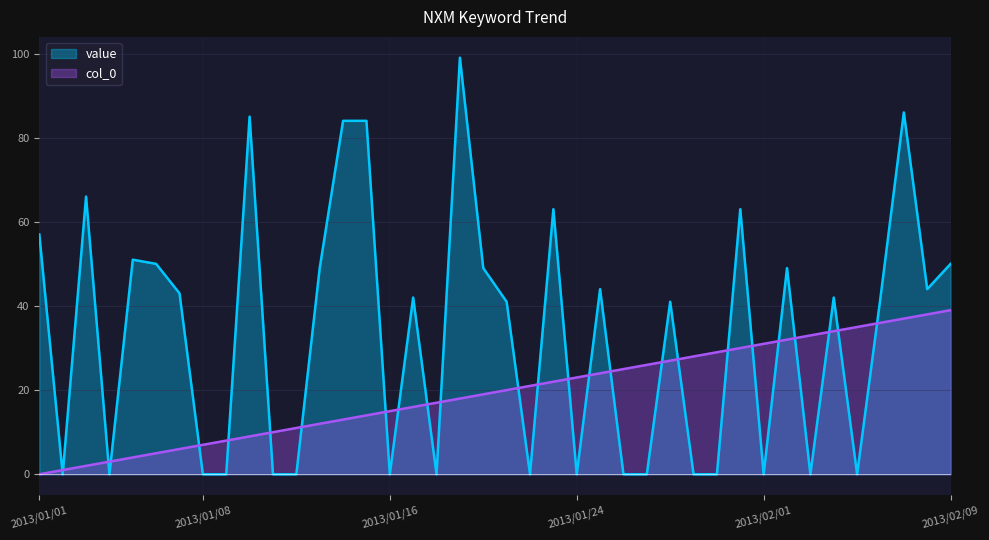

Which series has the widest spread of values?

value